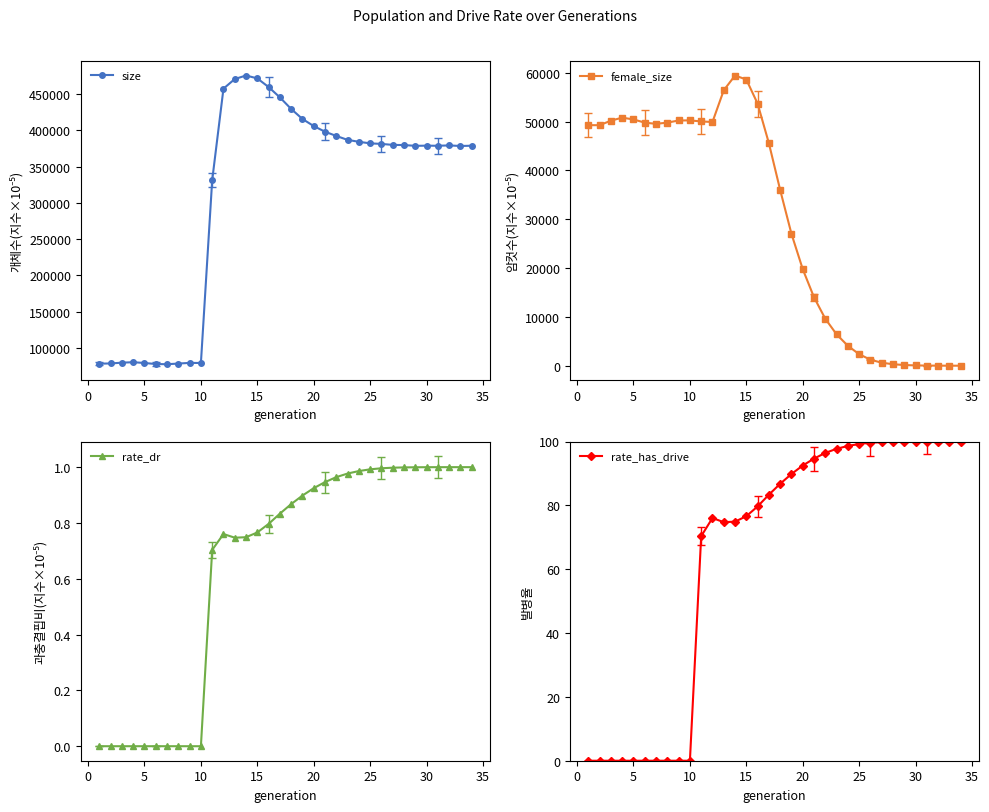

Is the value of female_size at 15 greater than the value of rate_dr at 28?

Yes